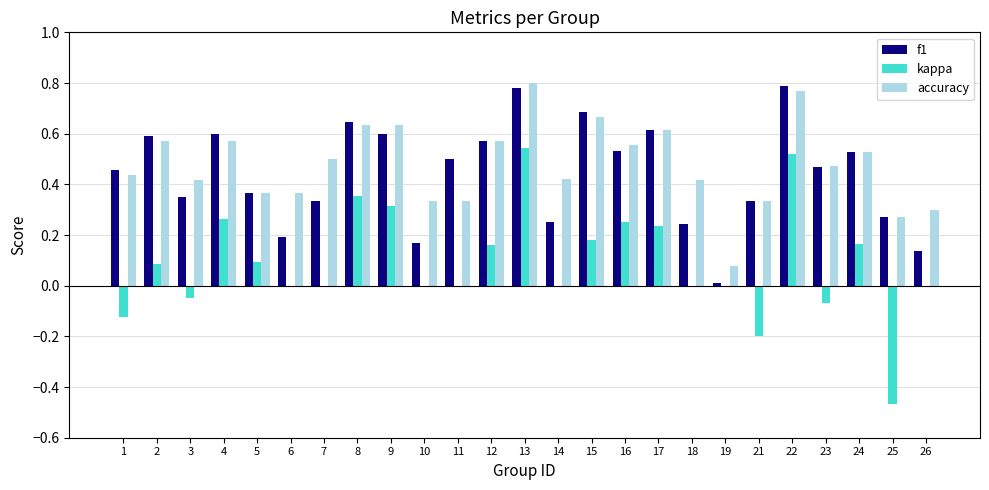

Which series changed the most between 5 and 22?

kappa